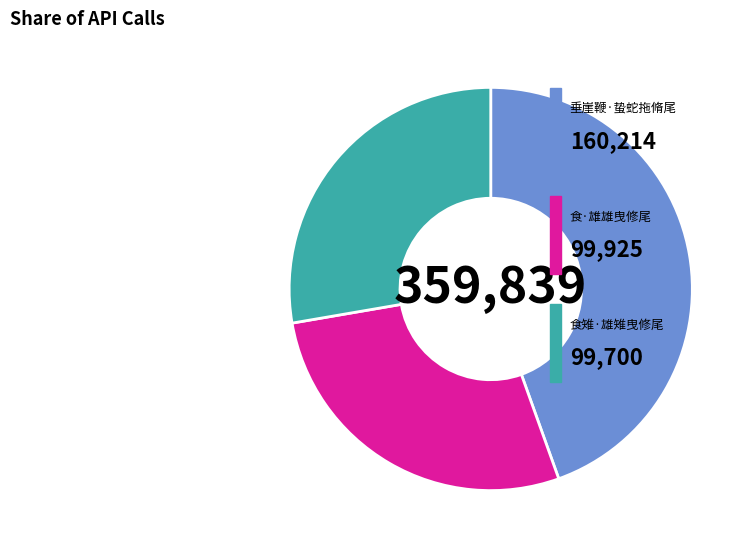

Does any single category account for the majority?

No